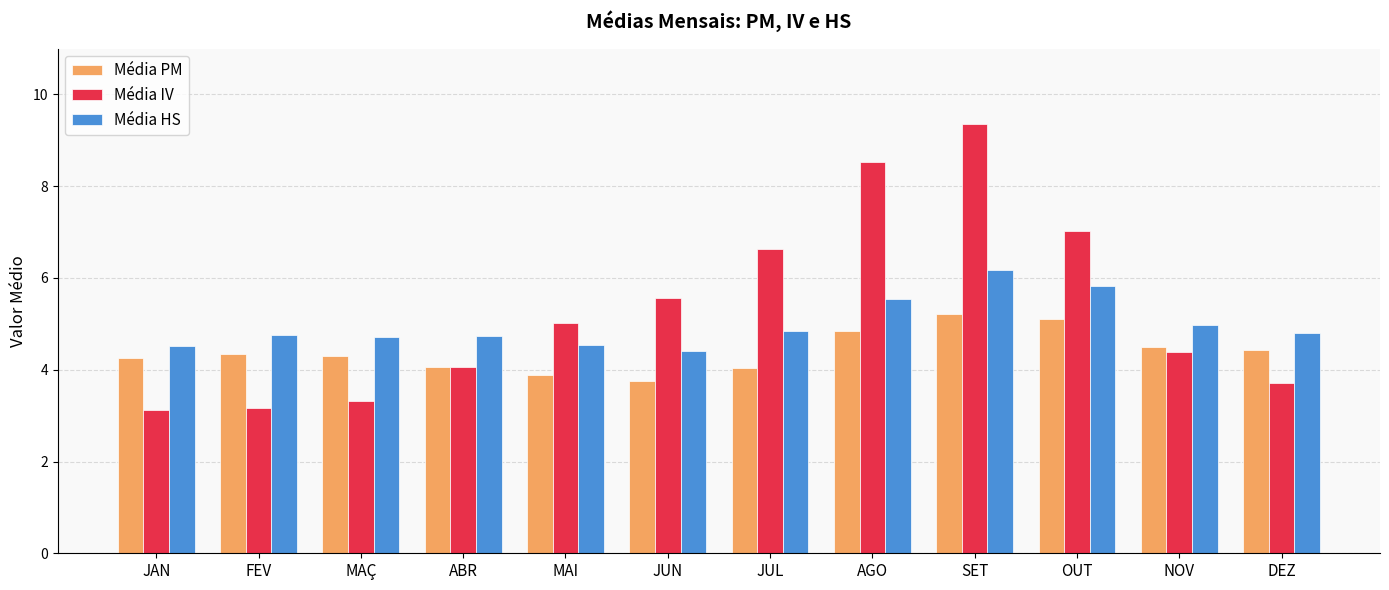

What is the label of the 12th bar from the left?

DEZ